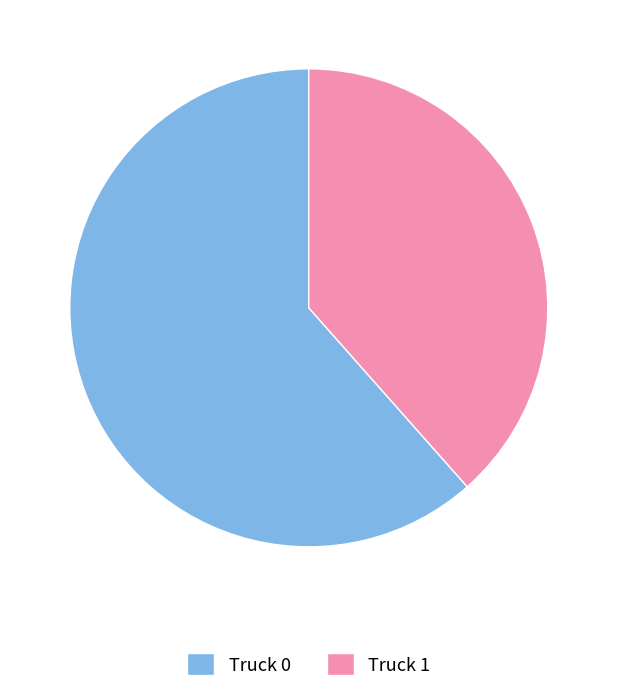

Rank the categories by value from lowest to highest.

Truck 1, Truck 0